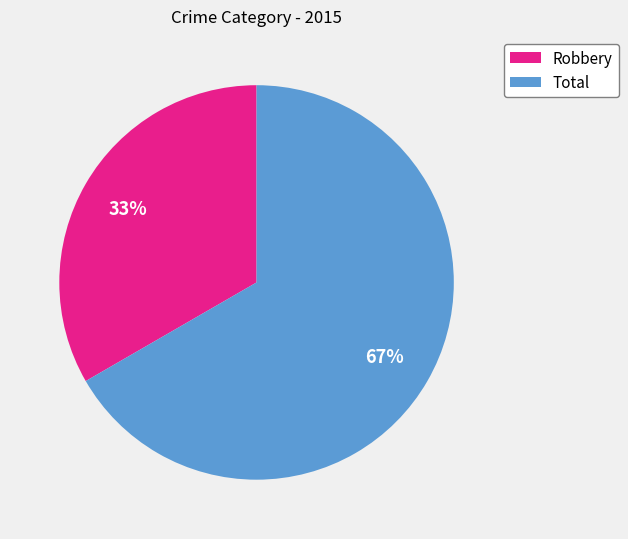

Between Total and Robbery, which is larger?

Total